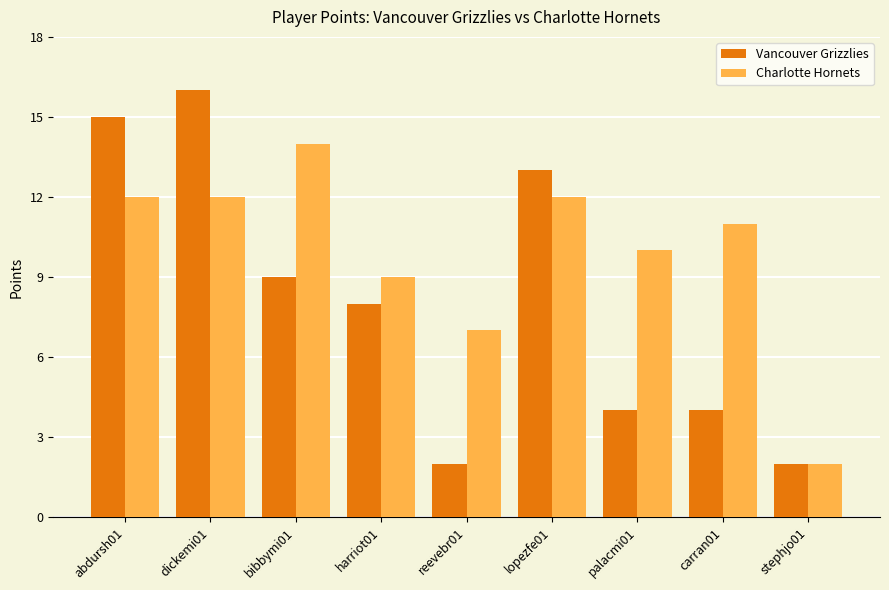

How many data points does each series have?

9